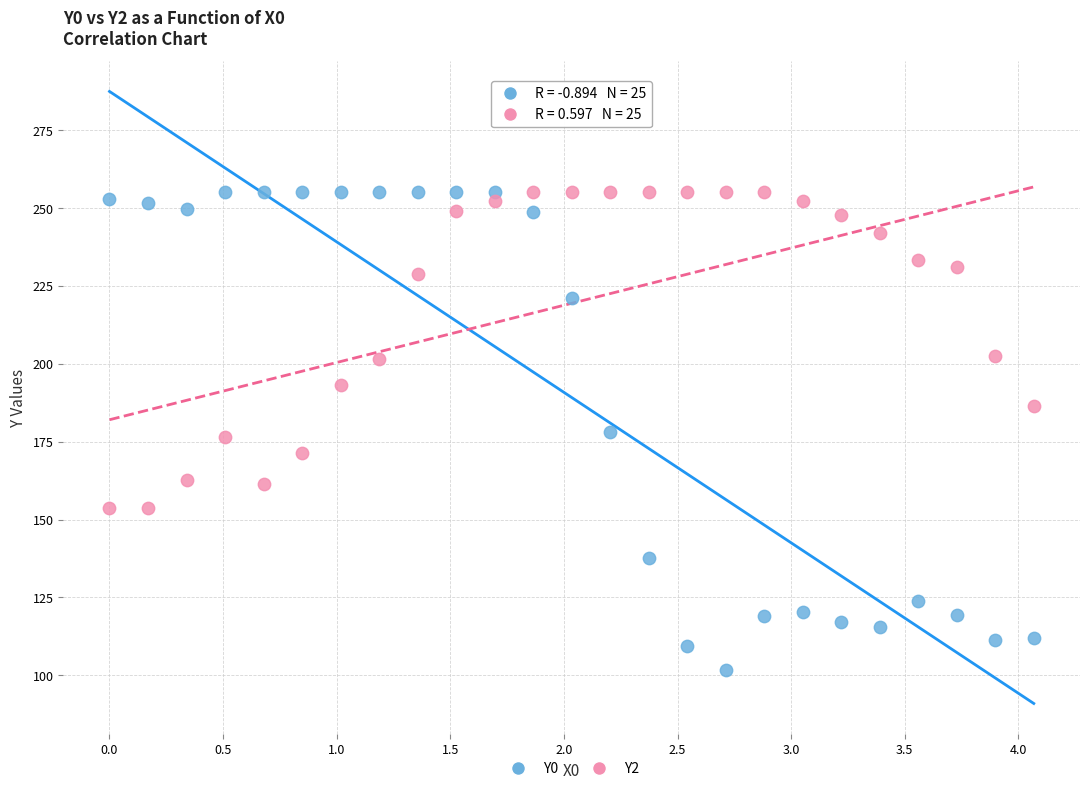

Which series reaches the minimum Y coordinate?

Y0